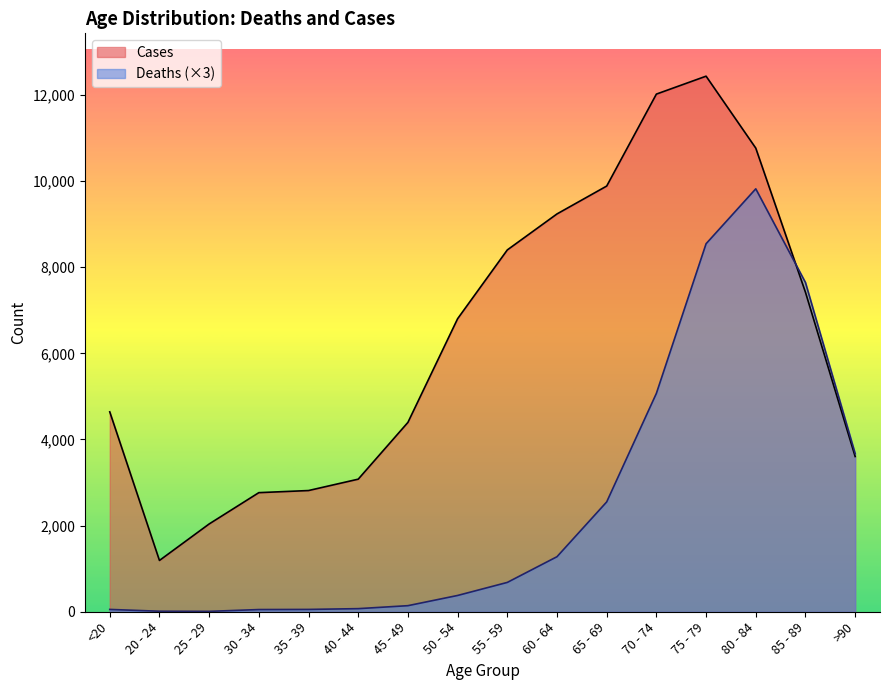

Where does the Deaths series first go above 681?

60 - 64